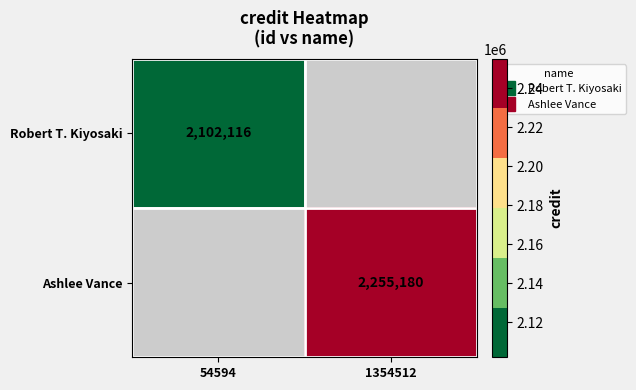

How many data points does each series have?

2